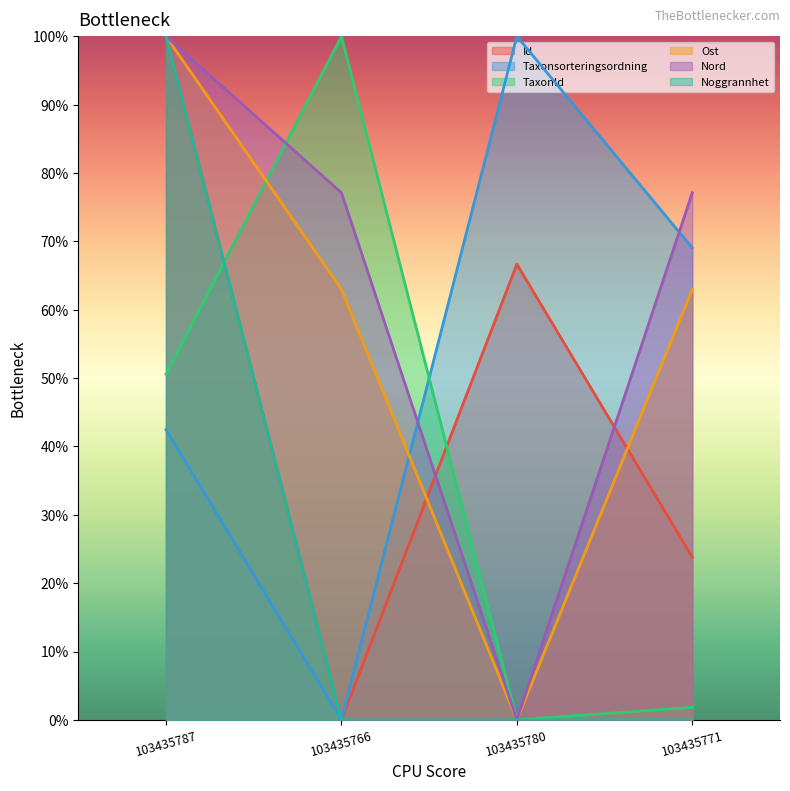

Reading left to right, transcribe all the data shown in this chart.

Id: 100.0	0.0	66.7	23.8
Taxonsorteringsordning: 42.5	0.0	100.0	69.1
TaxonId: 50.6	100.0	0.0	1.8
Ost: 100.0	63.0	0.0	63.0
Nord: 100.0	77.1	0.0	77.1
Noggrannhet: 100.0	0.0	0.0	0.0